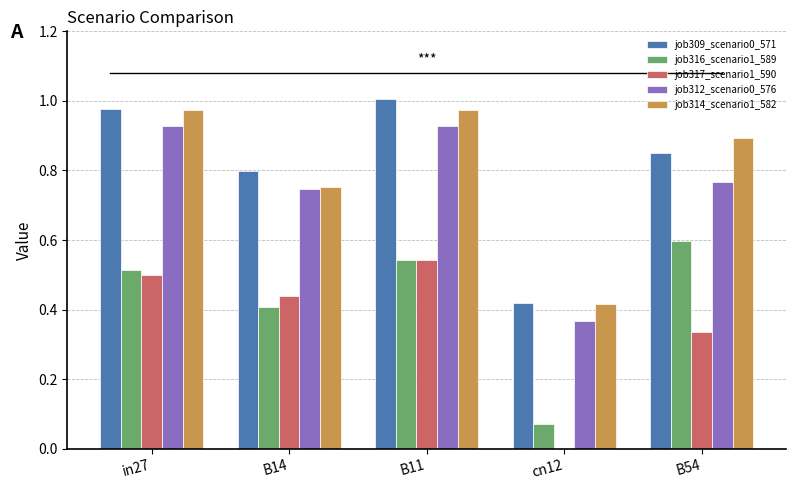

Between in27 and cn12, which series saw the biggest shift?

job312_scenario0_576